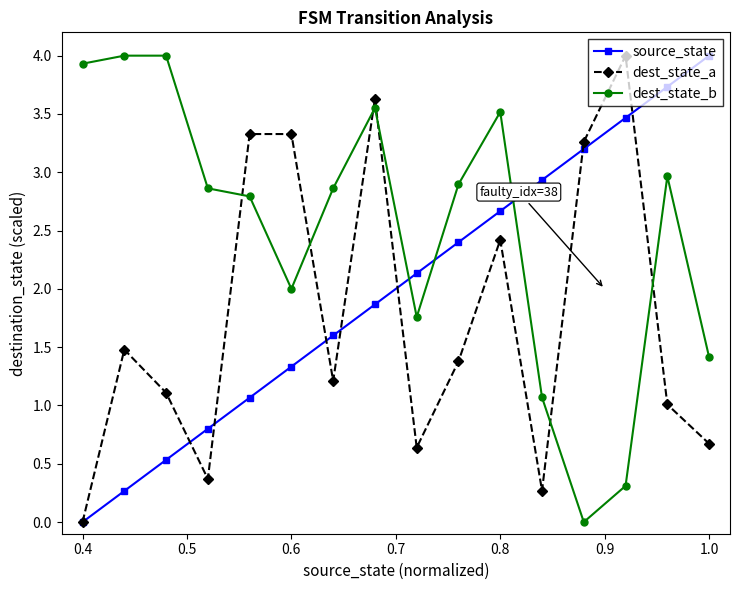

What are all the series names shown in the legend?

source_state, dest_state_a, dest_state_b